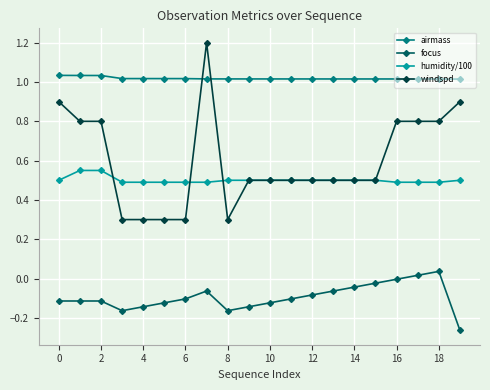

What are all the series names shown in the legend?

airmass, focus, humidity/100, windspd